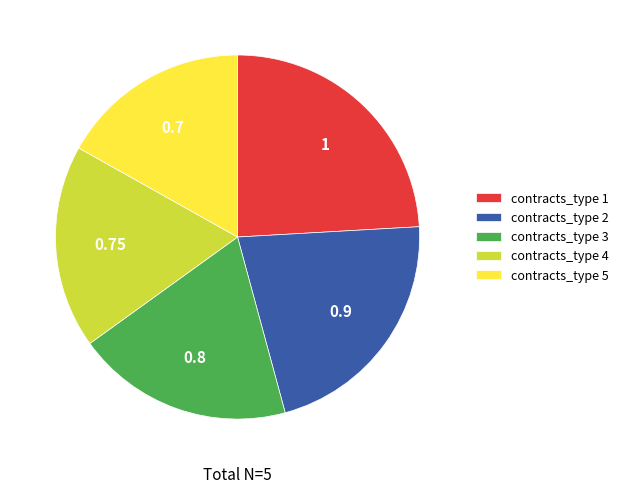

Is there a majority slice in this chart?

No